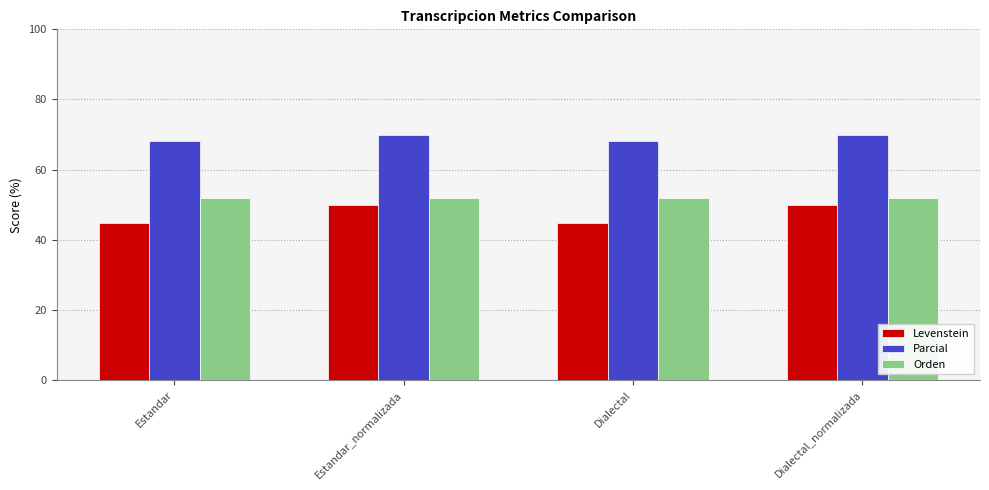

List the series in order of their peak value, lowest first.

Levenstein, Orden, Parcial